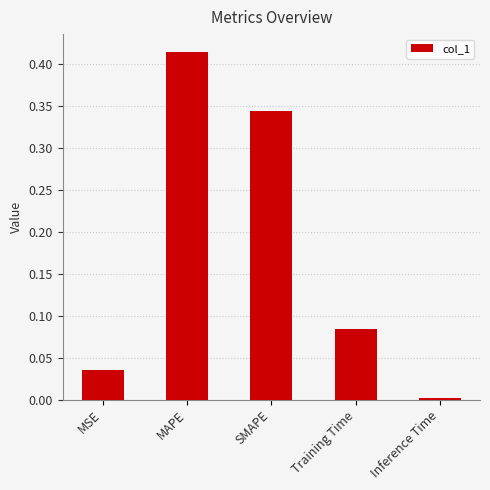

List the labels in order of value, smallest first.

Inference Time, MSE, Training Time, SMAPE, MAPE